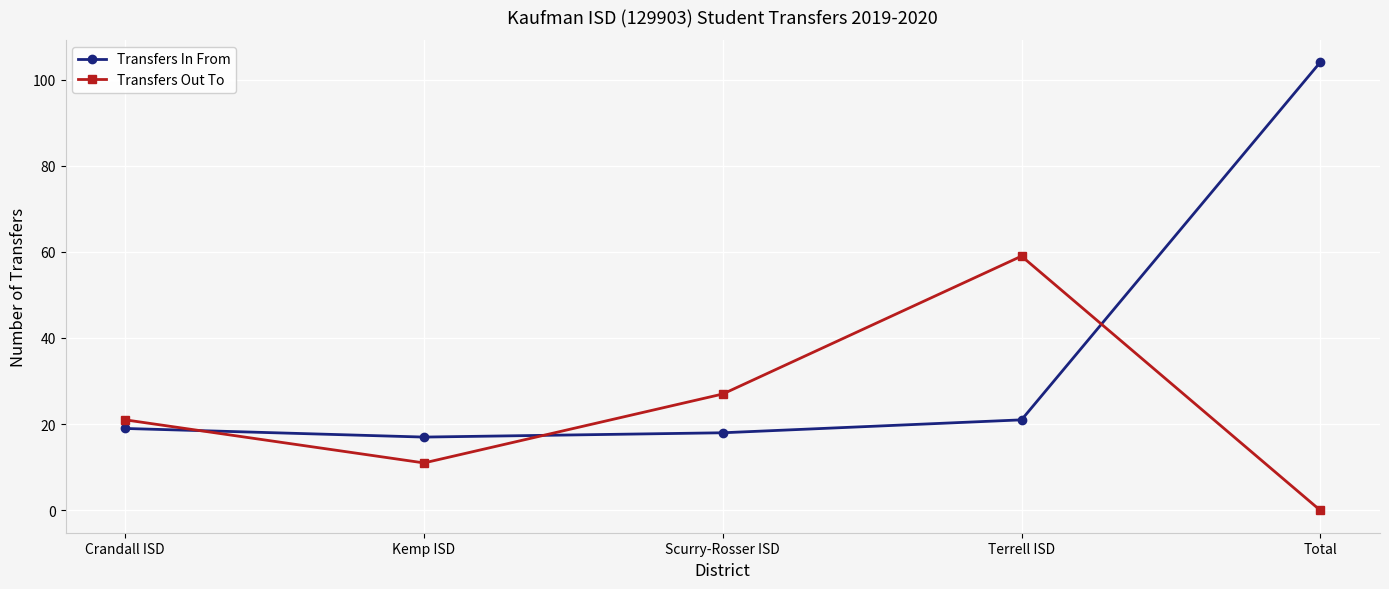

Reading right to left, transcribe all the data shown in this chart.

Transfers In From: 104	21	18	17	19
Transfers Out To: 0	59	27	11	21